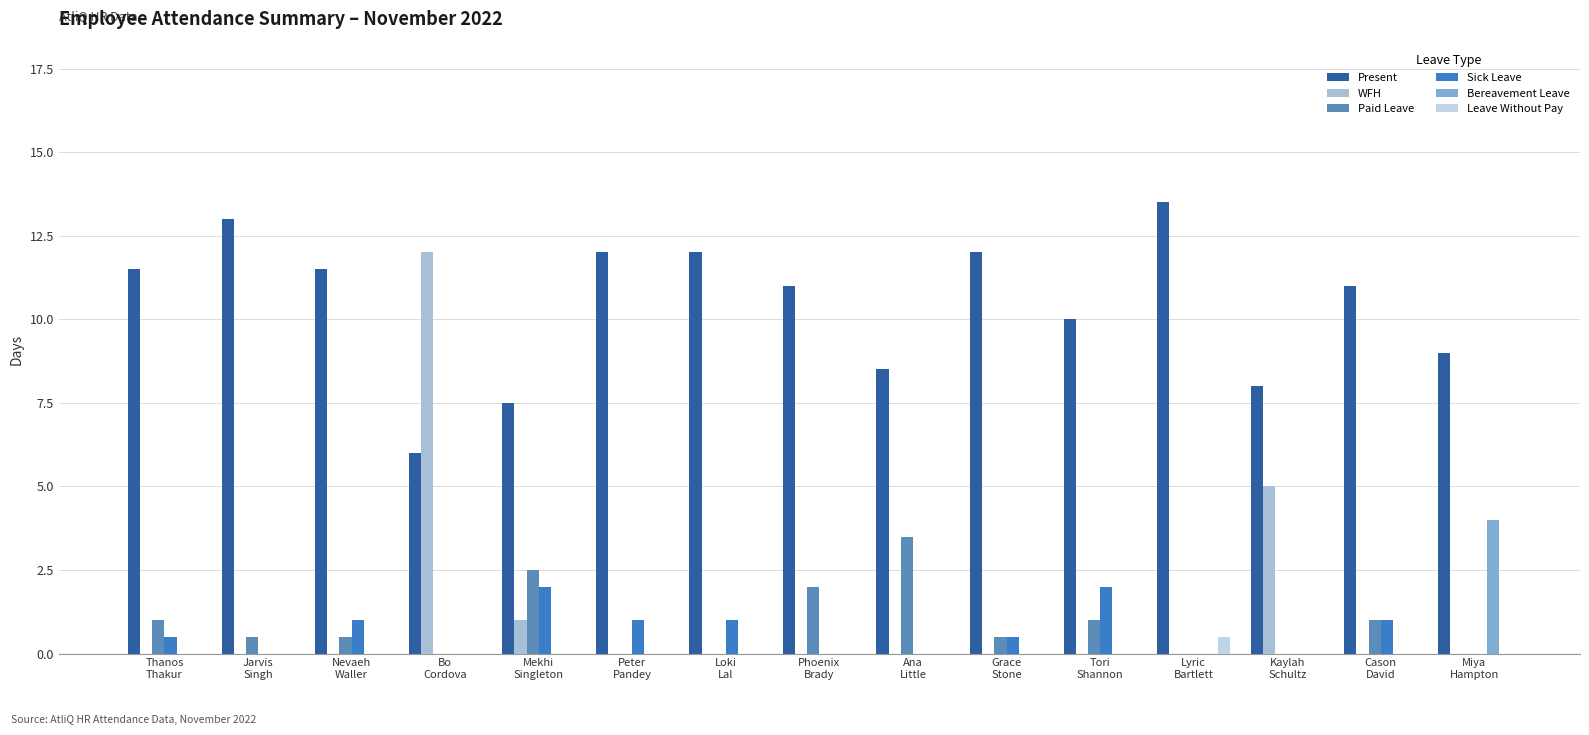

Reading right to left, extract all data points from this chart.

Present: Miya
Hampton=9.0	Cason
David=11.0	Kaylah
Schultz=8.0	Lyric
Bartlett=13.5	Tori
Shannon=10.0	Grace
Stone=12.0	Ana
Little=8.5	Phoenix
Brady=11.0	Loki
Lal=12.0	Peter
Pandey=12.0	Mekhi
Singleton=7.5	Bo
Cordova=6.0	Nevaeh
Waller=11.5	Jarvis
Singh=13.0	Thanos
Thakur=11.5
WFH: Miya
Hampton=0.0	Cason
David=0.0	Kaylah
Schultz=5.0	Lyric
Bartlett=0.0	Tori
Shannon=0.0	Grace
Stone=0.0	Ana
Little=0.0	Phoenix
Brady=0.0	Loki
Lal=0.0	Peter
Pandey=0.0	Mekhi
Singleton=1.0	Bo
Cordova=12.0	Nevaeh
Waller=0.0	Jarvis
Singh=0.0	Thanos
Thakur=0.0
Paid Leave: Miya
Hampton=0.0	Cason
David=1.0	Kaylah
Schultz=0.0	Lyric
Bartlett=0.0	Tori
Shannon=1.0	Grace
Stone=0.5	Ana
Little=3.5	Phoenix
Brady=2.0	Loki
Lal=0.0	Peter
Pandey=0.0	Mekhi
Singleton=2.5	Bo
Cordova=0.0	Nevaeh
Waller=0.5	Jarvis
Singh=0.5	Thanos
Thakur=1.0
Sick Leave: Miya
Hampton=0.0	Cason
David=1.0	Kaylah
Schultz=0.0	Lyric
Bartlett=0.0	Tori
Shannon=2.0	Grace
Stone=0.5	Ana
Little=0.0	Phoenix
Brady=0.0	Loki
Lal=1.0	Peter
Pandey=1.0	Mekhi
Singleton=2.0	Bo
Cordova=0.0	Nevaeh
Waller=1.0	Jarvis
Singh=0.0	Thanos
Thakur=0.5
Bereavement Leave: Miya
Hampton=4.0	Cason
David=0.0	Kaylah
Schultz=0.0	Lyric
Bartlett=0.0	Tori
Shannon=0.0	Grace
Stone=0.0	Ana
Little=0.0	Phoenix
Brady=0.0	Loki
Lal=0.0	Peter
Pandey=0.0	Mekhi
Singleton=0.0	Bo
Cordova=0.0	Nevaeh
Waller=0.0	Jarvis
Singh=0.0	Thanos
Thakur=0.0
Leave Without Pay: Miya
Hampton=0.0	Cason
David=0.0	Kaylah
Schultz=0.0	Lyric
Bartlett=0.5	Tori
Shannon=0.0	Grace
Stone=0.0	Ana
Little=0.0	Phoenix
Brady=0.0	Loki
Lal=0.0	Peter
Pandey=0.0	Mekhi
Singleton=0.0	Bo
Cordova=0.0	Nevaeh
Waller=0.0	Jarvis
Singh=0.0	Thanos
Thakur=0.0